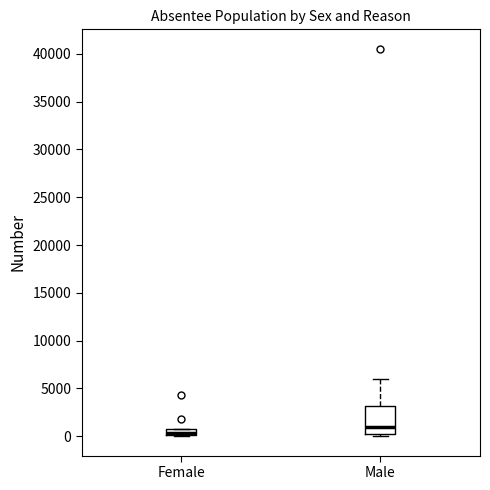

Which box has the lowest median line?

Female